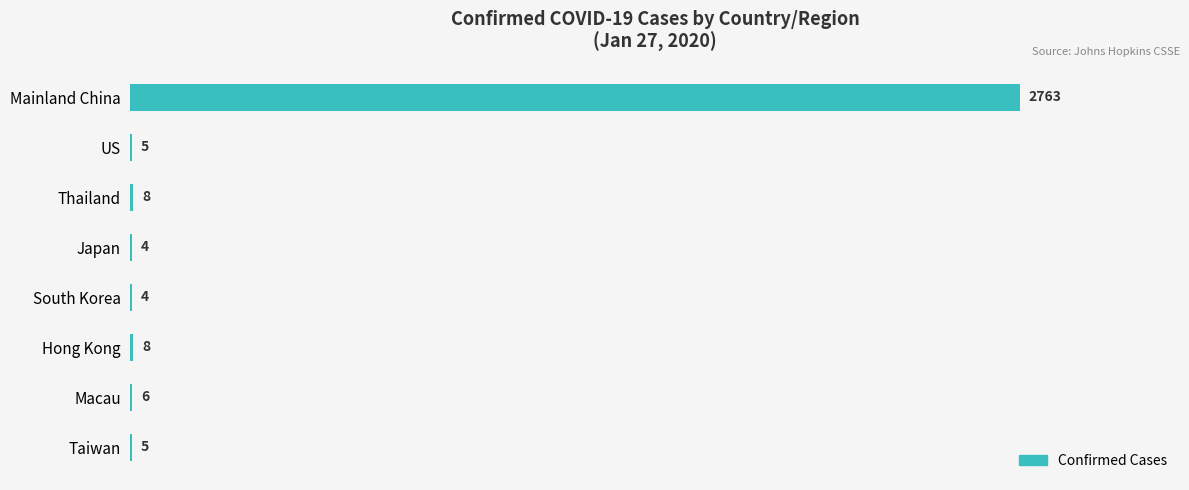

Reading bottom to top, what are all the values shown in this chart?

Taiwan=5	Macau=6	Hong Kong=8	South Korea=4	Japan=4	Thailand=8	US=5	Mainland China=2763